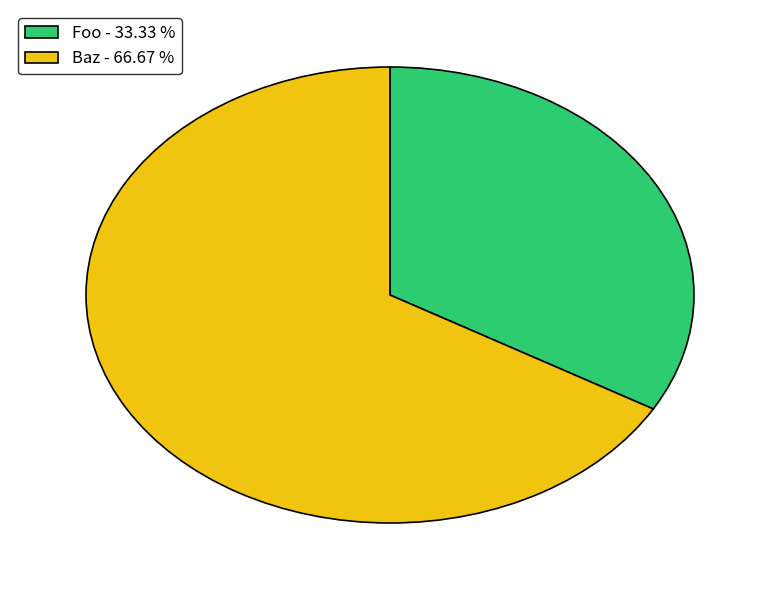

Which category has the smallest portion of the pie?

Foo